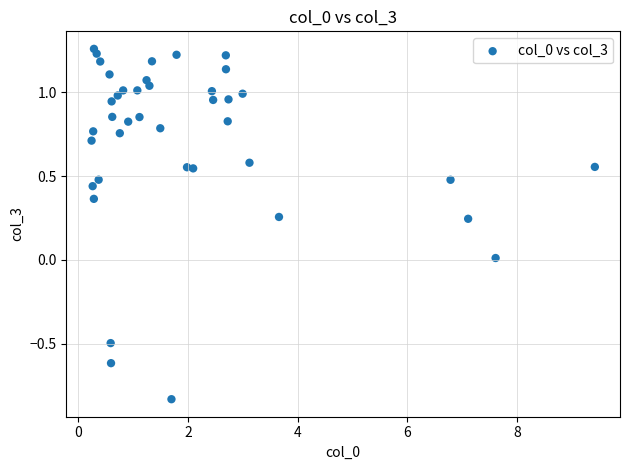

What is the range of Y values (max minus min)?

2.1